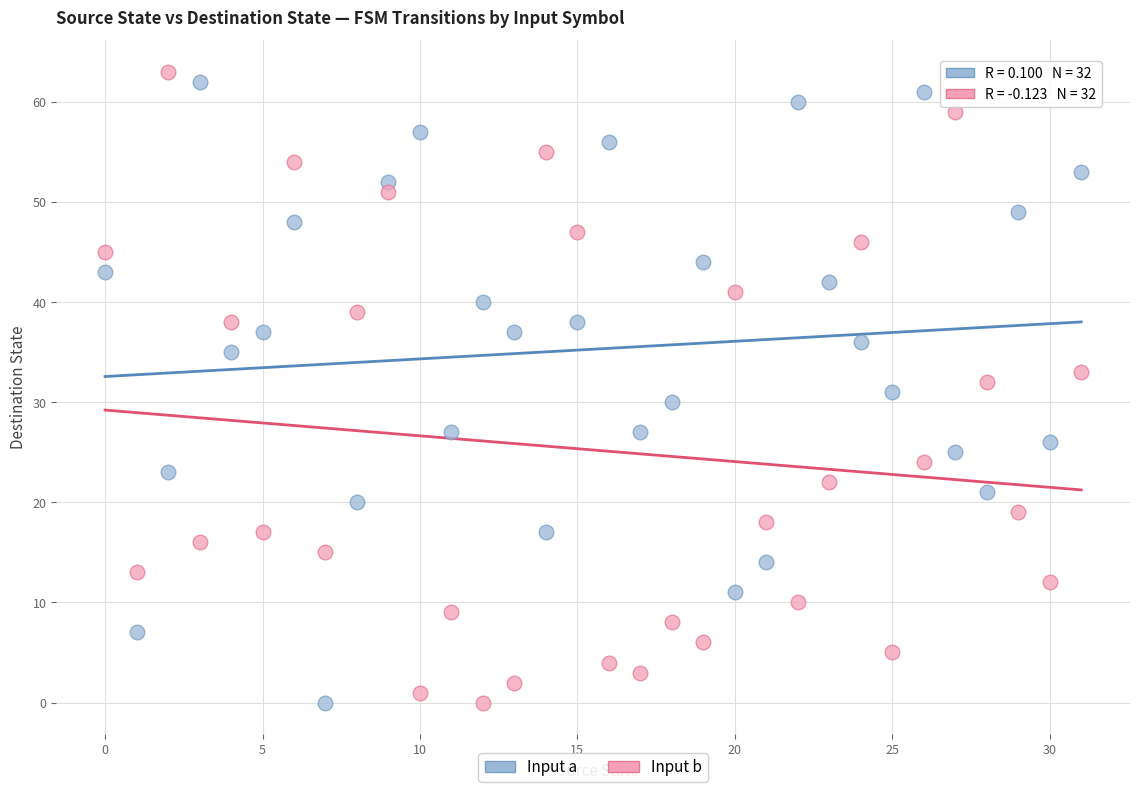

Across all data points, what is the range of Y values (max minus min)?

63